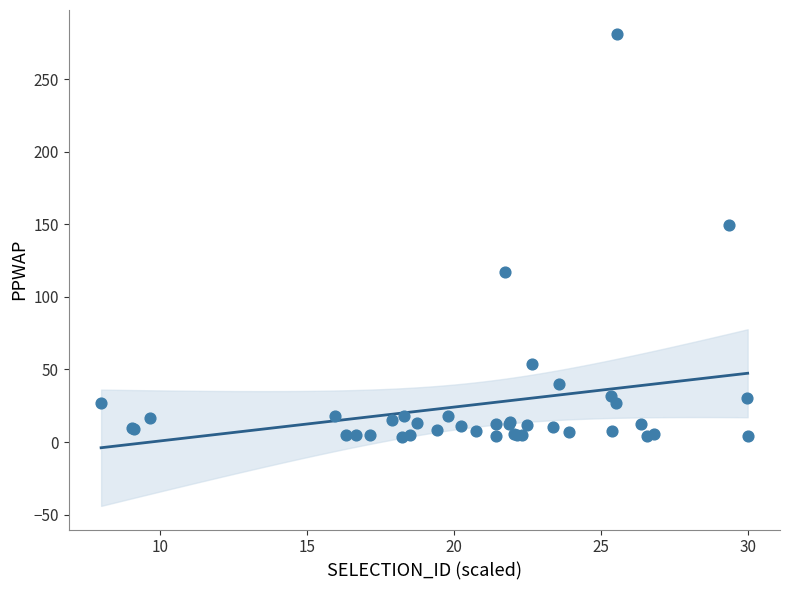

What Y value in the scatter plot is closest to 142?

149.7